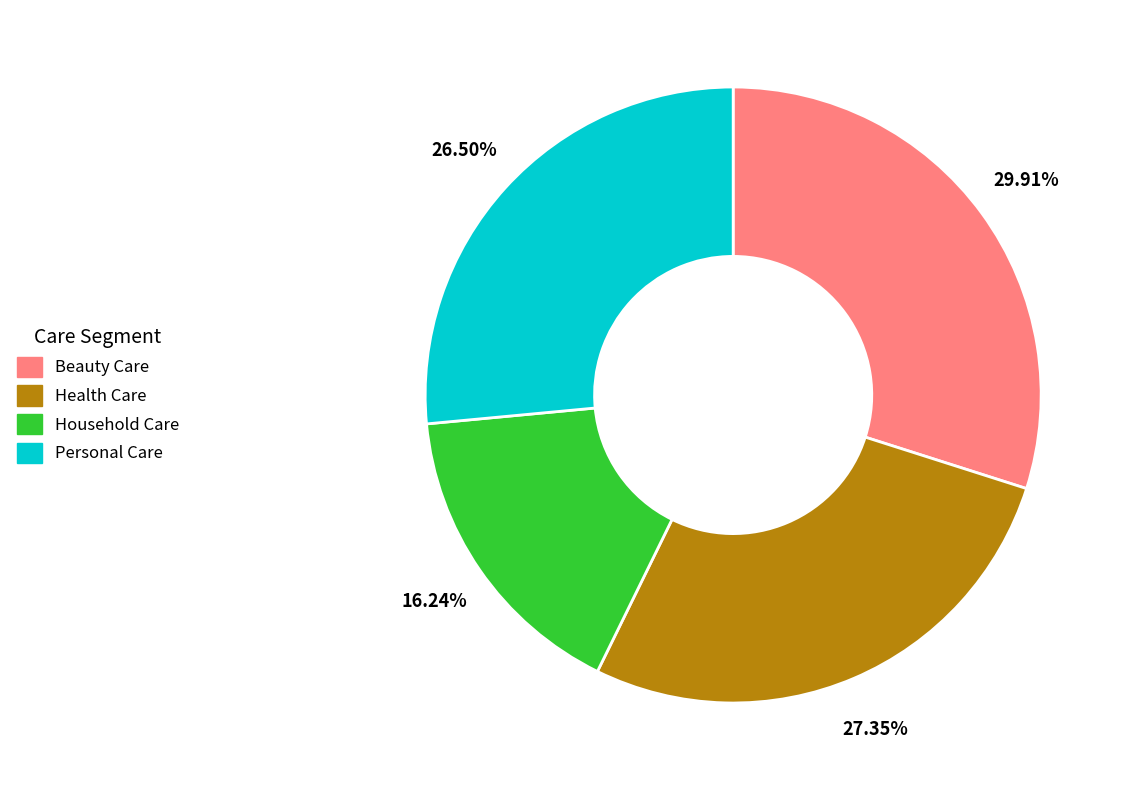

Is it true that Household Care is 16% of the pie?

True